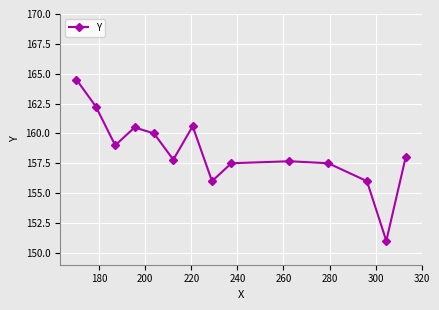

Does the chart have visible grid lines?

Yes